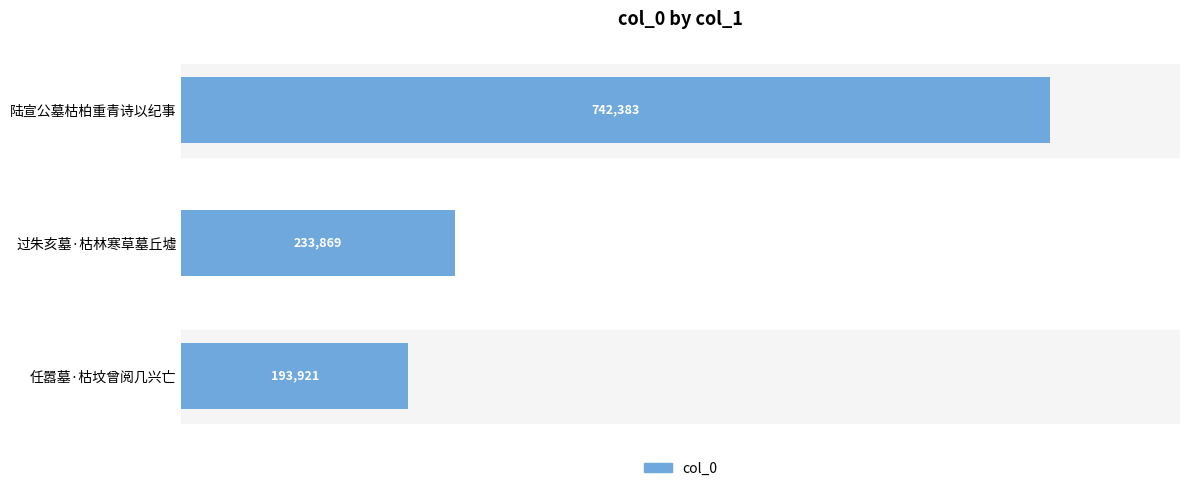

How many values are below 233869?

1